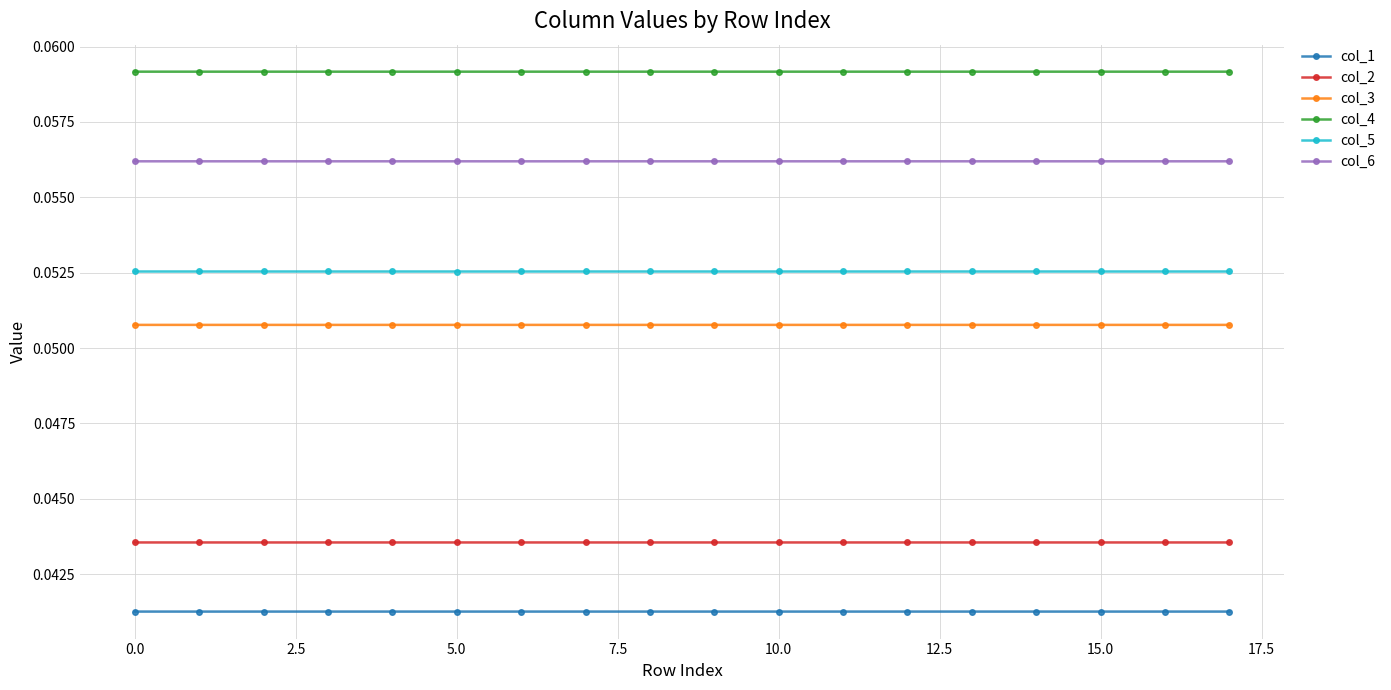

Count the col_1 values in the range 0 to 1.

18